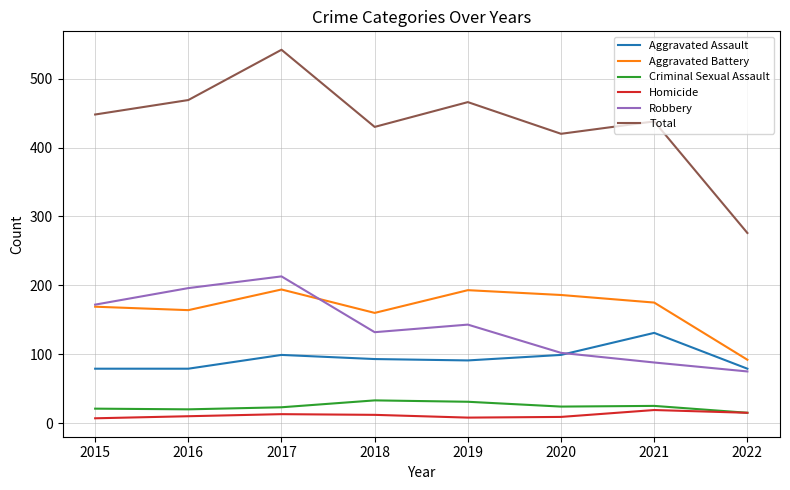

Is the value of Robbery at 2020 greater than the value of Aggravated Assault at 2015?

Yes